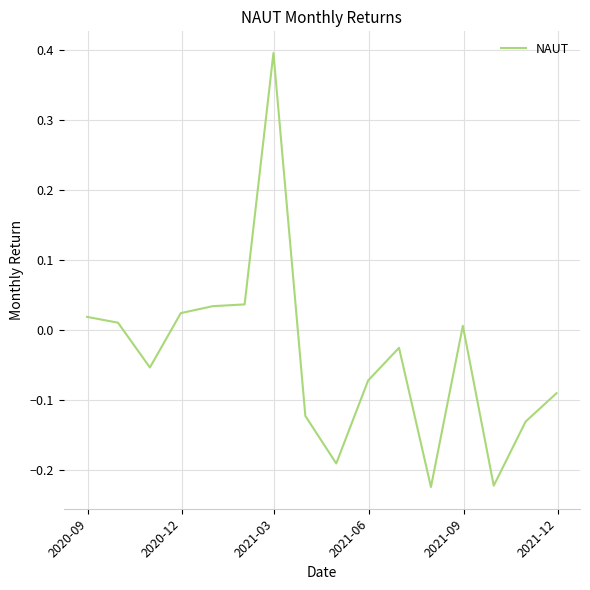

Count the number of values greater than 0.

7